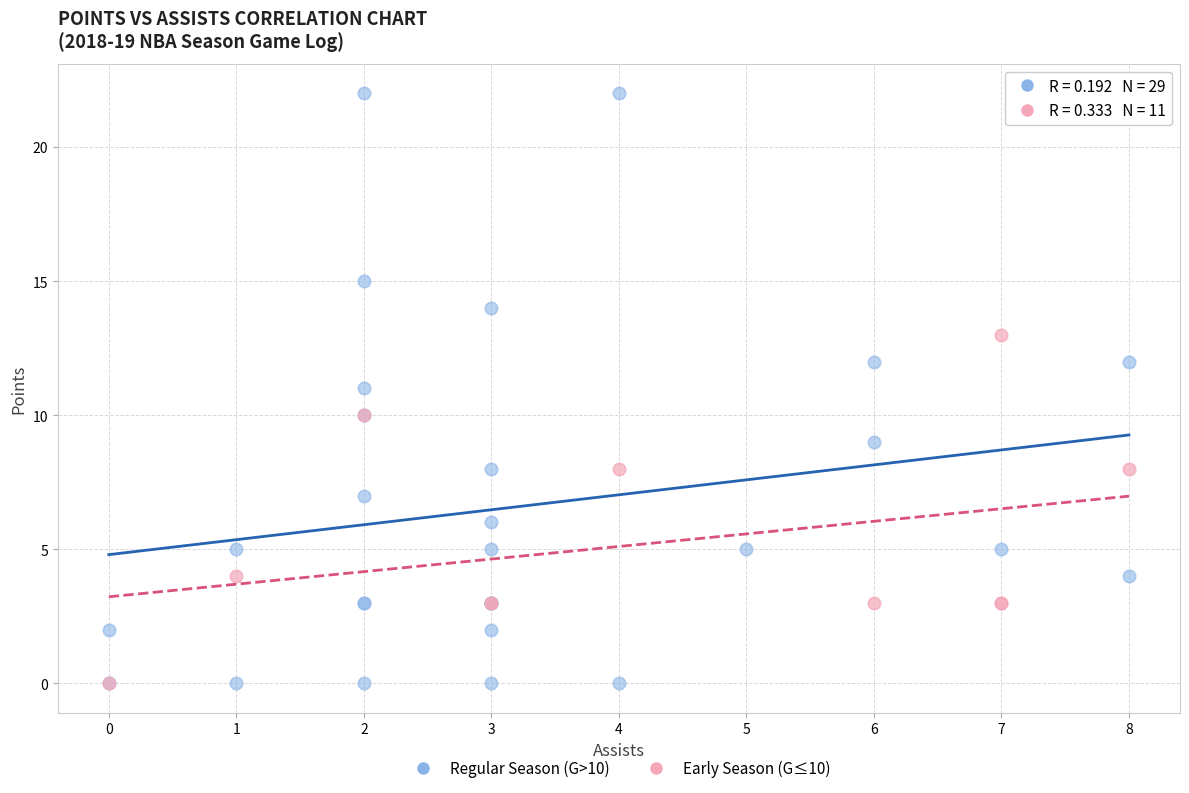

Which series has the largest Y range (max minus min)?

Regular Season (G>10)